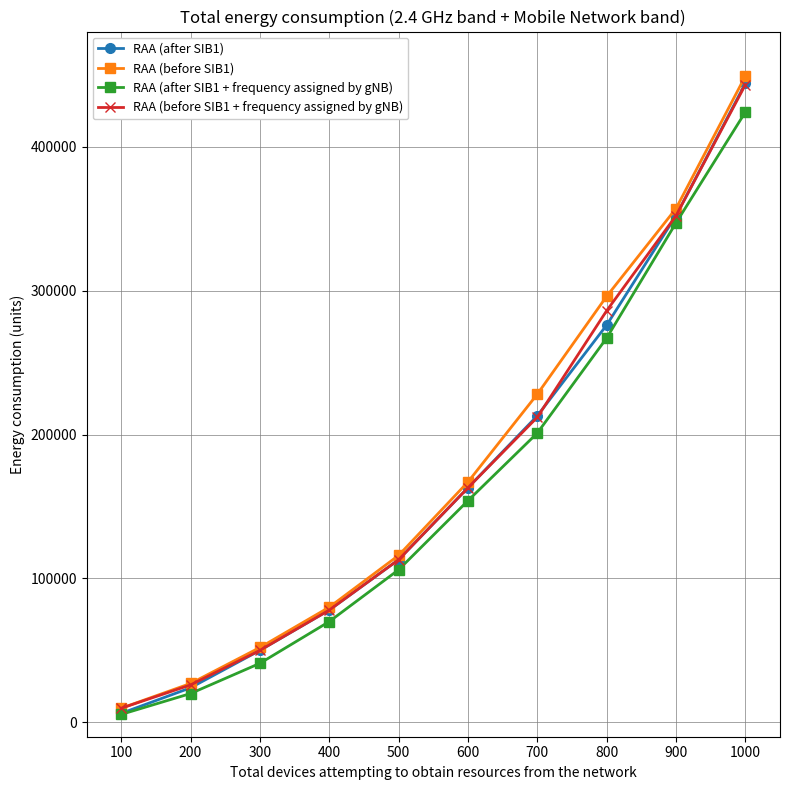

What are all the series names shown in the legend?

RAA (after SIB1), RAA (before SIB1), RAA (after SIB1 + frequency assigned by gNB), RAA (before SIB1 + frequency assigned by gNB)